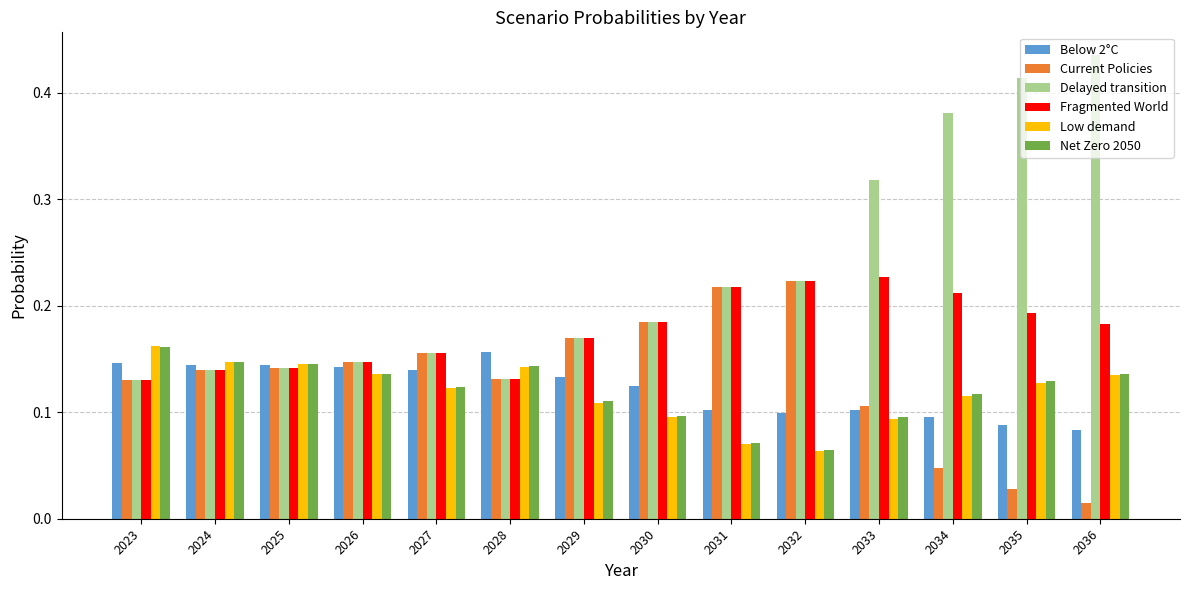

The Delayed transition series shows 0.1 at 2026. True or false?

True